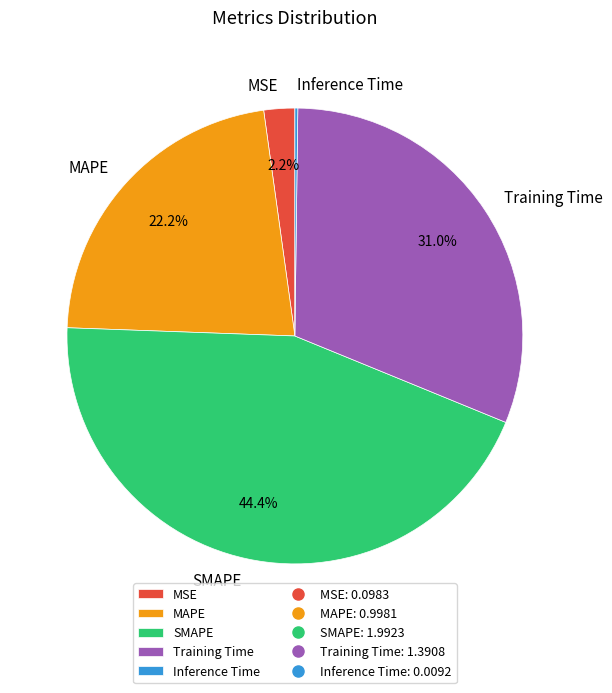

What percentage do Training Time and MSE together represent?

33.2%